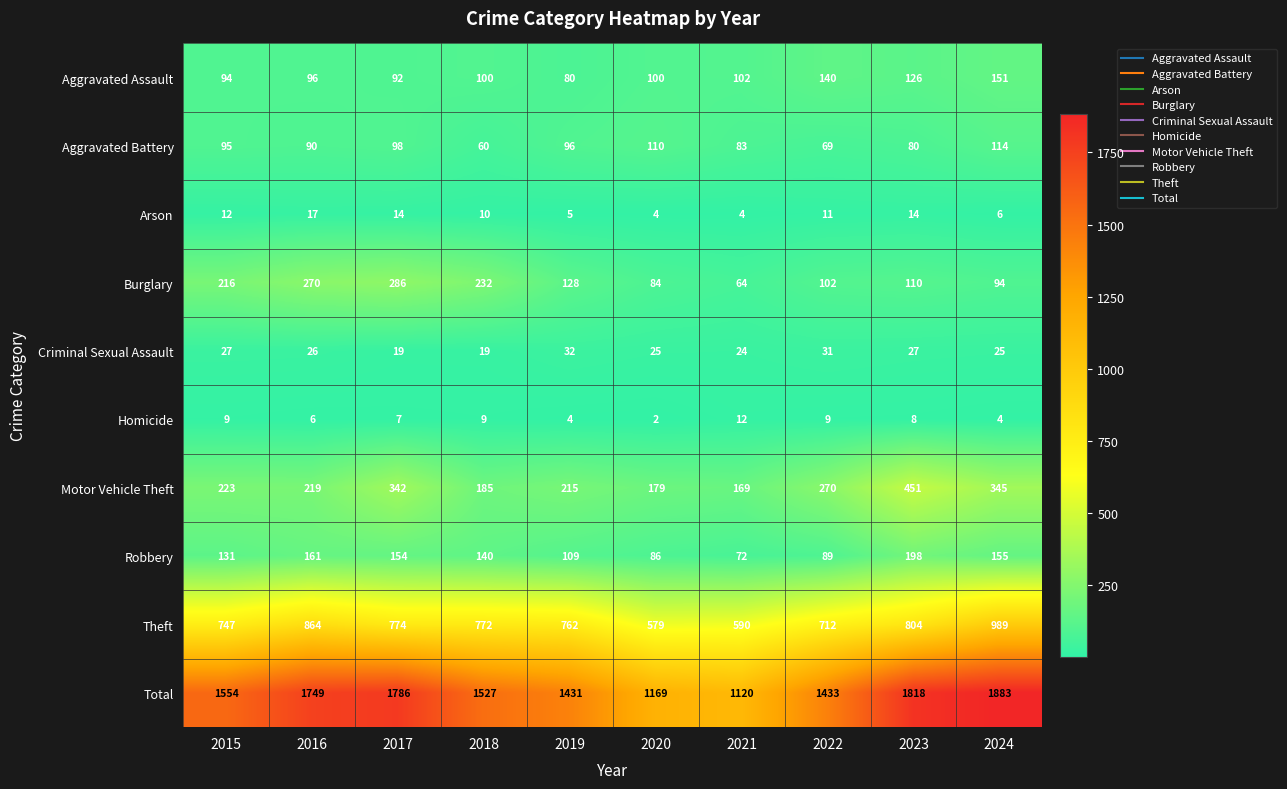

Rank the series by their maximum value, from highest to lowest.

Total, Theft, Motor Vehicle Theft, Burglary, Robbery, Aggravated Assault, Aggravated Battery, Criminal Sexual Assault, Arson, Homicide